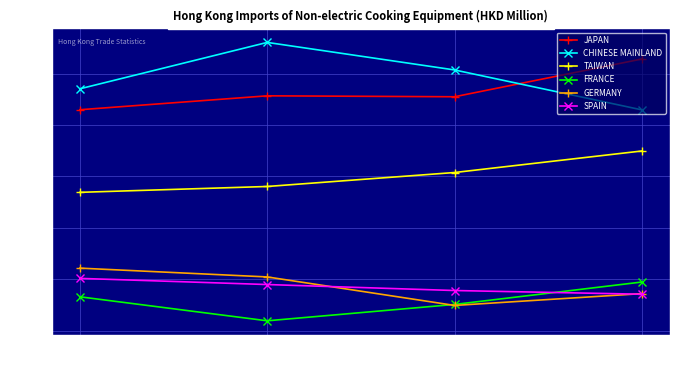

What are all the series names shown in the legend?

JAPAN, CHINESE MAINLAND, TAIWAN, FRANCE, GERMANY, SPAIN